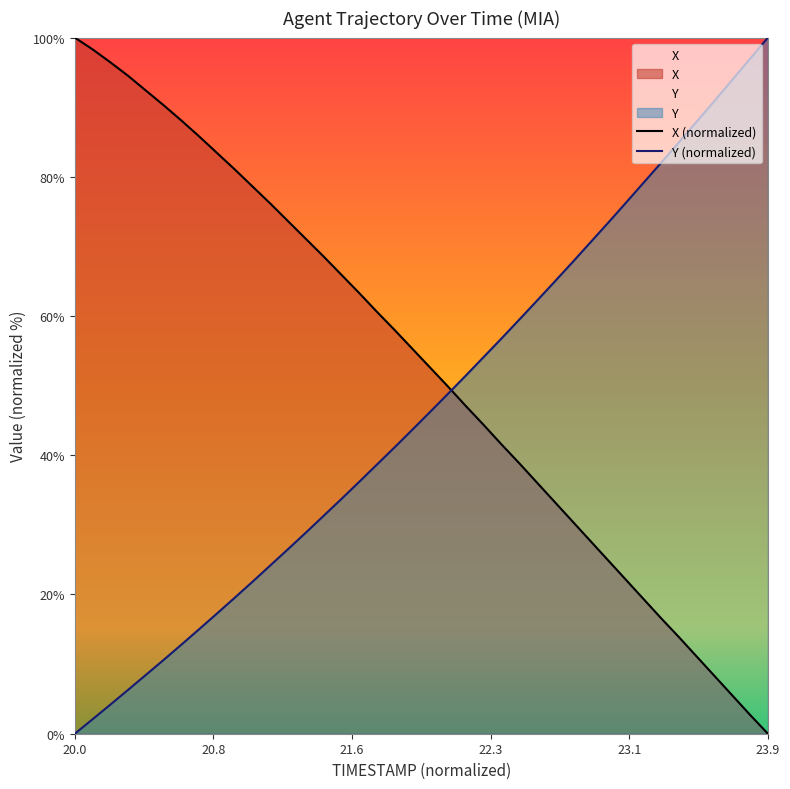

How many distinct data groups are displayed?

2